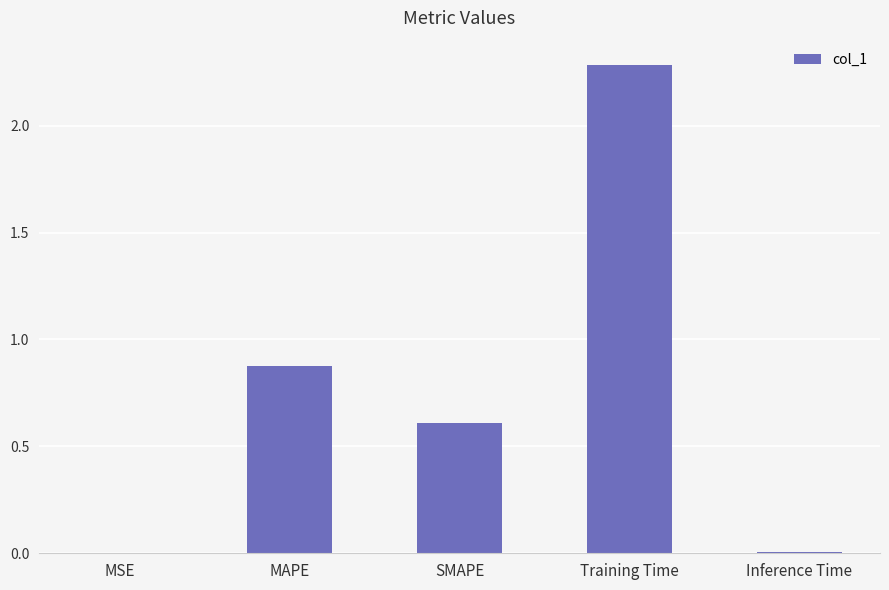

Which label corresponds to the largest value in the chart?

Training Time